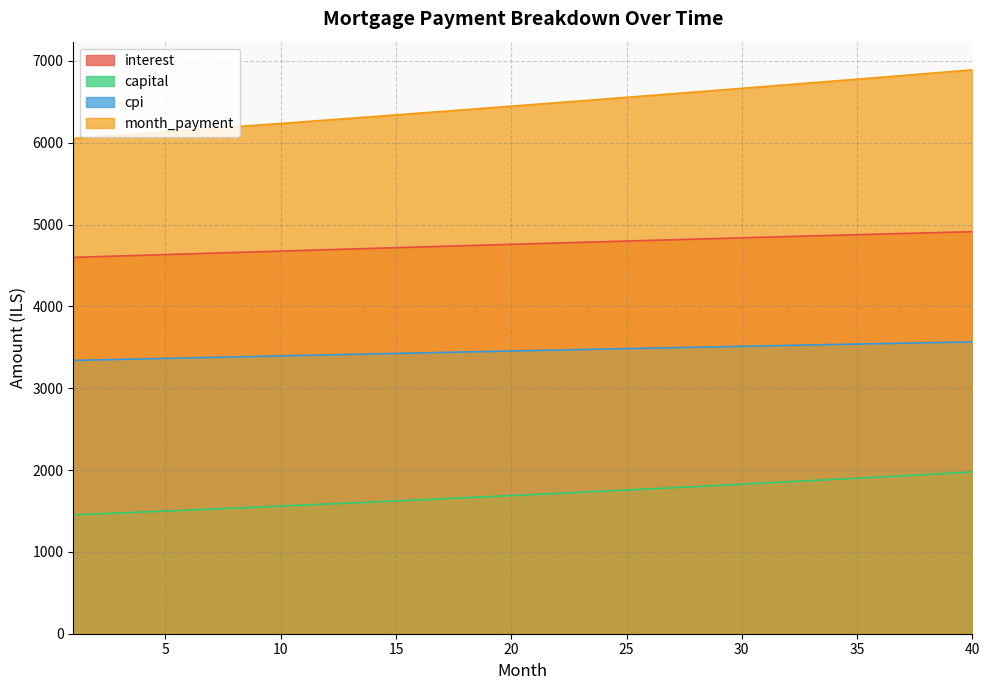

True or false: capital has a value of 2264.2 at 1.

False